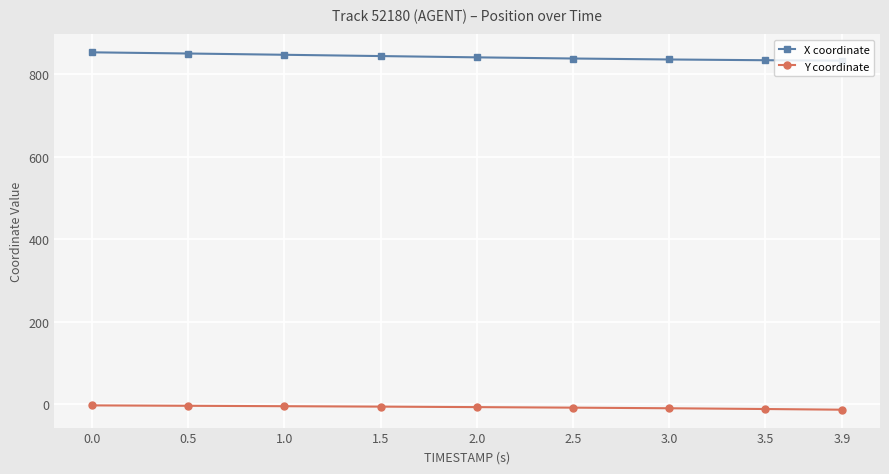

What is the difference between the X coordinate values at 2.0 and 3.0?

5.2